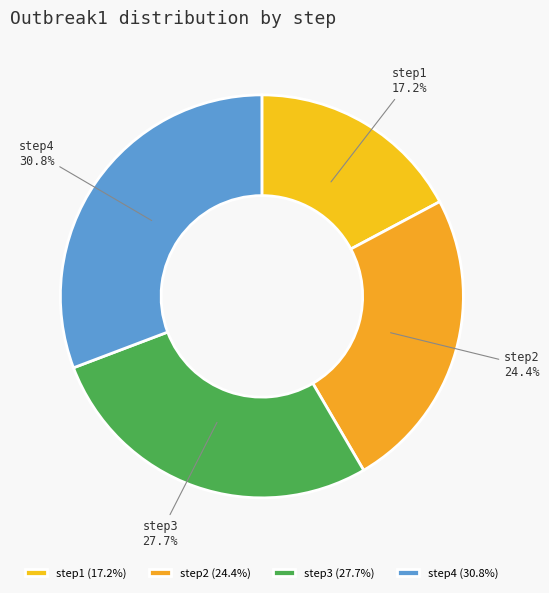

Combined, do step4 and step1 account for over 50%?

No